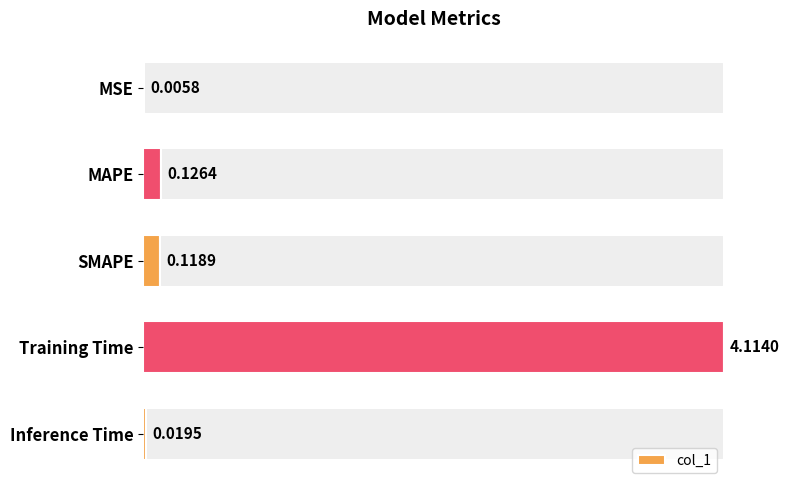

Which category has the highest value in the col_1 series?

Training Time